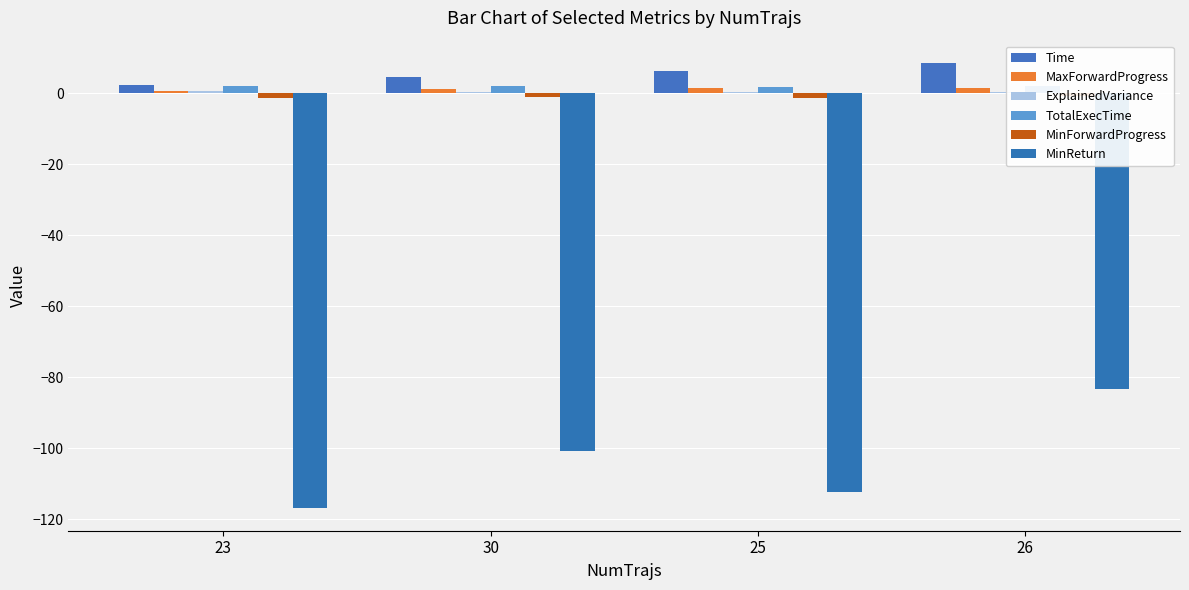

What is the approximate value of Time at 30?

4.5